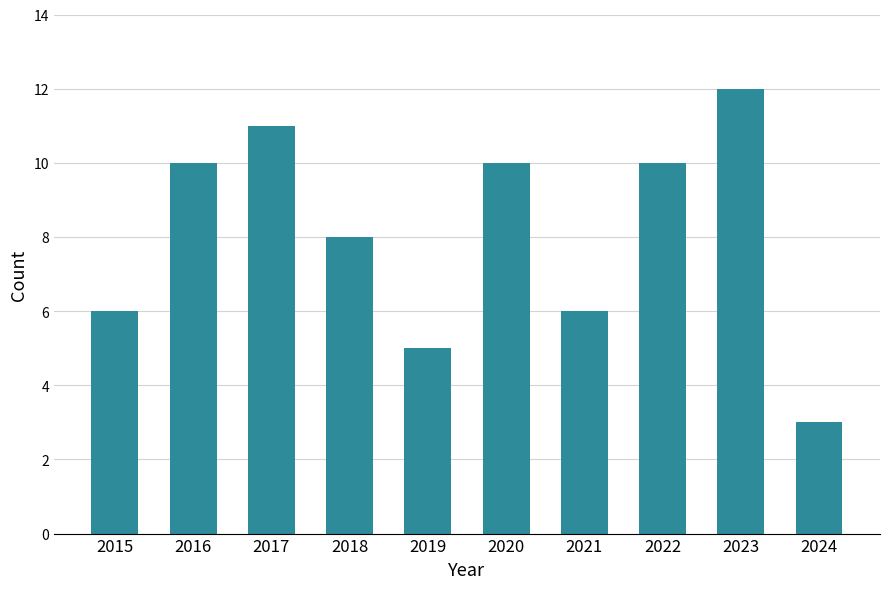

How many values are below 10?

5